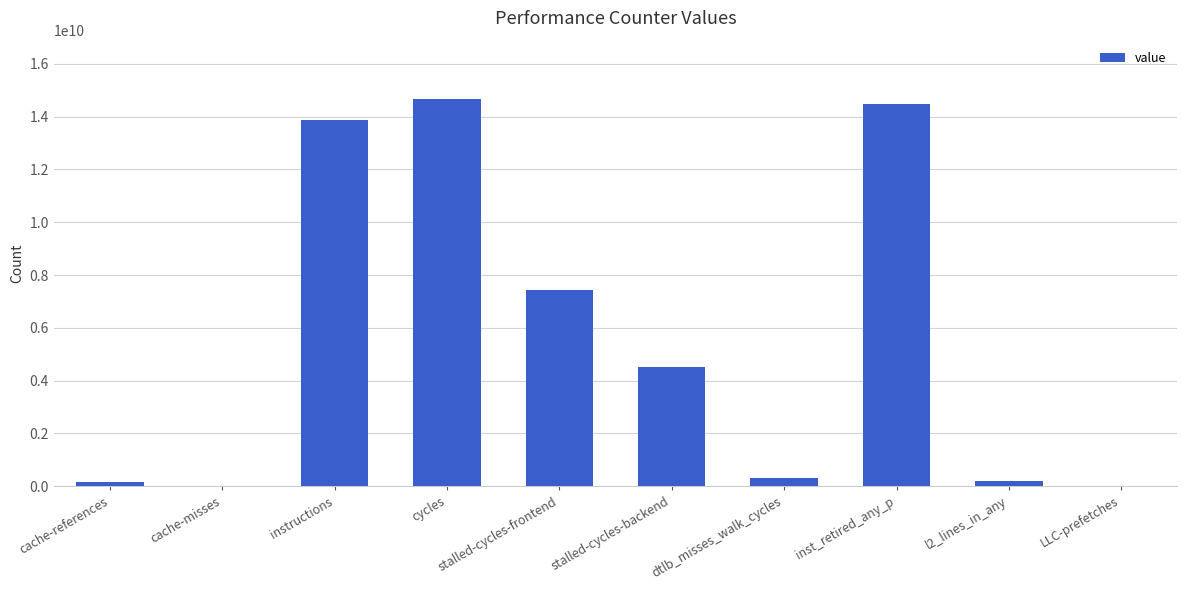

What is the greatest value displayed?

14678634740